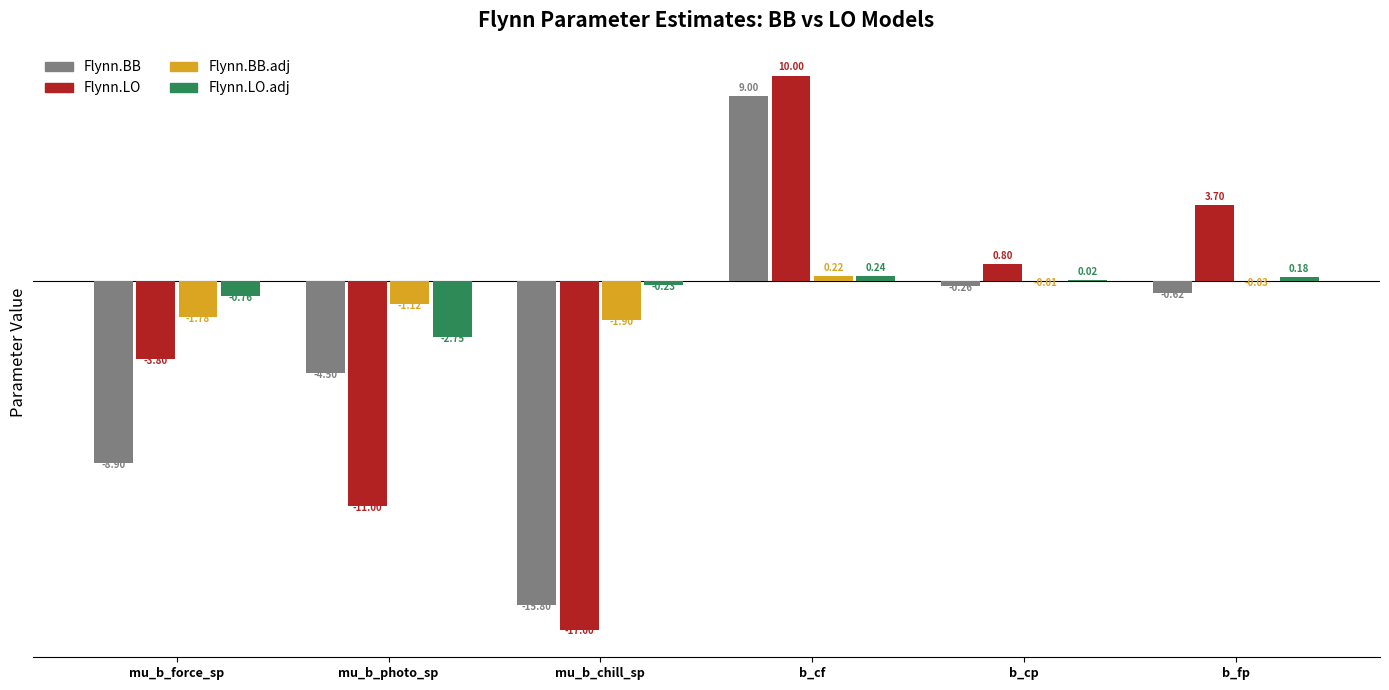

What are all the series names shown in the legend?

Flynn.BB, Flynn.LO, Flynn.BB.adj, Flynn.LO.adj